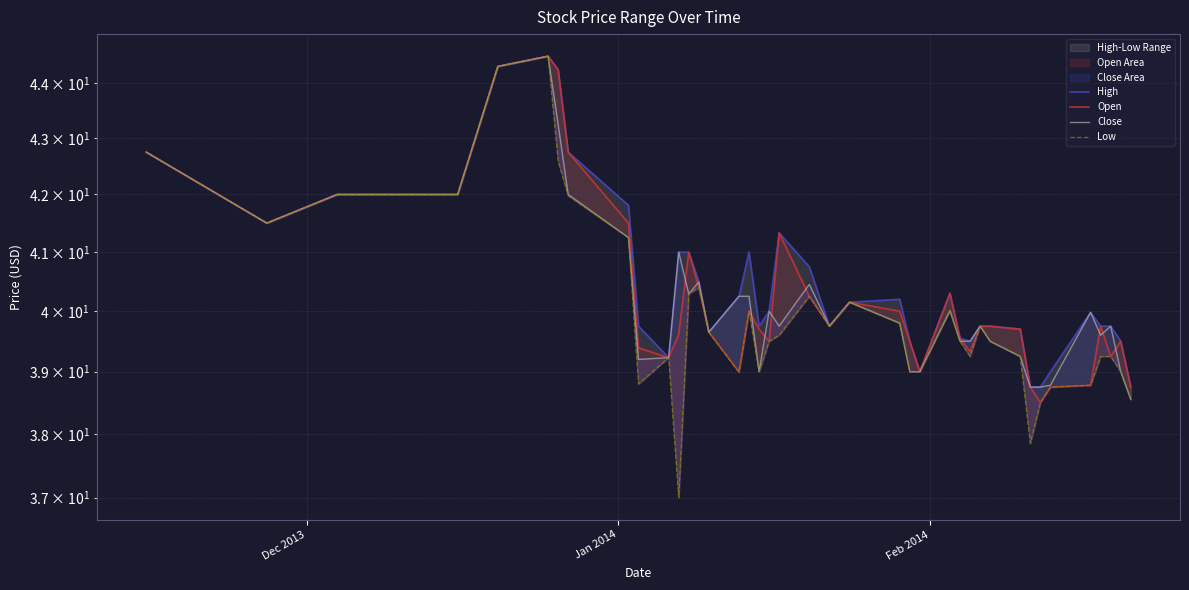

Reading left to right, transcribe all the data shown in this chart.

High: 42.8	41.5	42.0	42.0	44.3	44.5	44.2	42.8	41.8	39.8	39.2	41.0	41.0	40.5	39.6	40.2	41.0	39.8	40.0	41.3	40.8	39.8	40.1	40.2	39.5	39.0	40.3	39.5	39.5	39.8	39.8	39.7	38.8	38.8	39.0	40.0	39.8	39.8	39.5	38.8
Open: 42.8	41.5	42.0	42.0	44.3	44.5	44.2	42.8	41.5	39.4	39.2	39.6	41.0	40.4	39.6	39.0	40.0	39.7	39.5	41.3	40.2	39.8	40.1	40.0	39.5	39.0	40.3	39.5	39.3	39.8	39.8	39.7	38.8	38.5	38.8	38.8	39.8	39.2	39.5	38.8
Close: 42.8	41.5	42.0	42.0	44.3	44.5	43.2	42.0	41.2	39.2	39.2	41.0	40.3	40.5	39.6	40.2	40.2	39.0	40.0	39.8	40.5	39.8	40.1	39.8	39.0	39.0	40.0	39.5	39.5	39.8	39.5	39.2	38.8	38.8	38.8	40.0	39.6	39.8	39.0	38.5
Low: 42.8	41.5	42.0	42.0	44.3	44.5	42.6	42.0	41.2	38.8	39.2	37.0	40.3	40.4	39.6	39.0	40.0	39.0	39.5	39.6	40.2	39.8	40.1	39.8	39.0	39.0	40.0	39.5	39.2	39.8	39.5	39.2	37.9	38.5	38.8	38.8	39.2	39.2	39.0	38.5